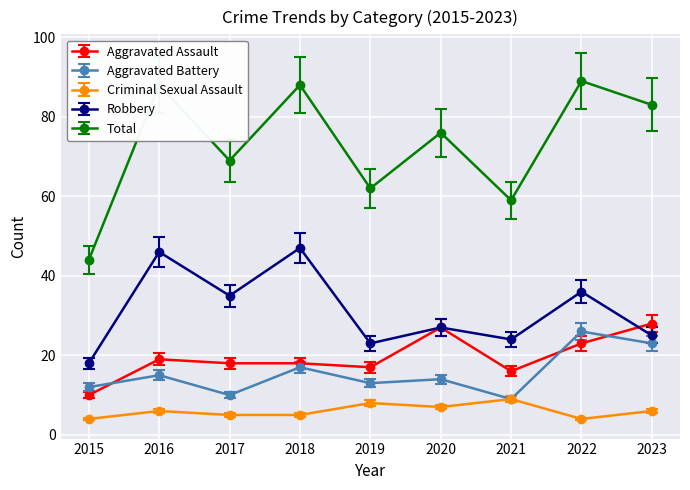

What is the difference between the maximum and minimum values in the Robbery series?

29